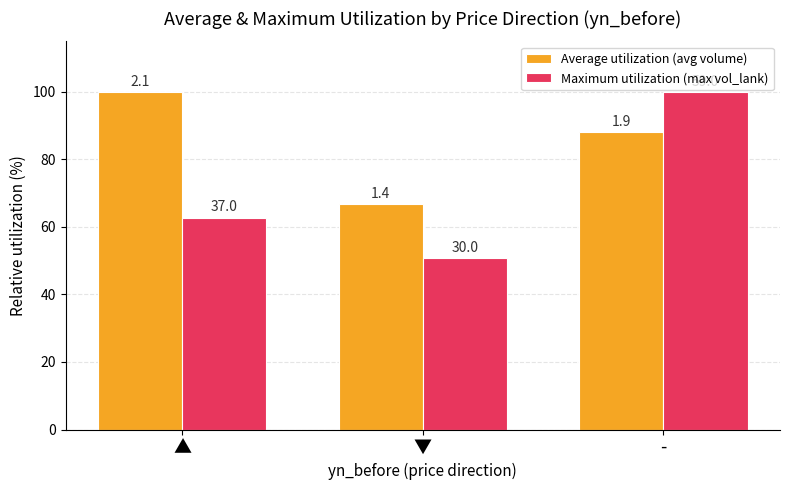

Is the value of Maximum utilization (max vol_lank) at ▼ greater than the value of Average utilization (avg volume) at -?

No